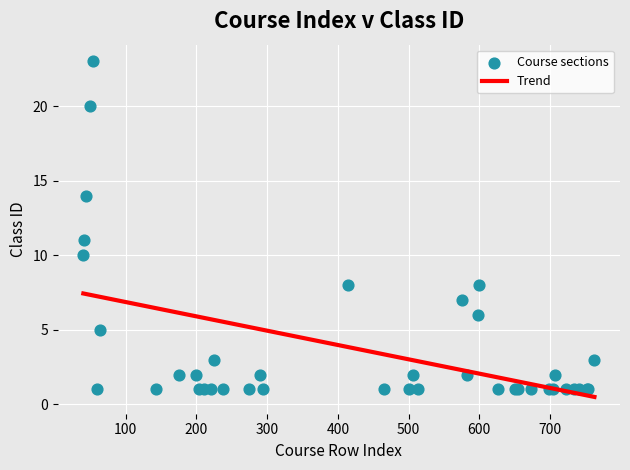

What Y value in the scatter plot is closest to 12?

11